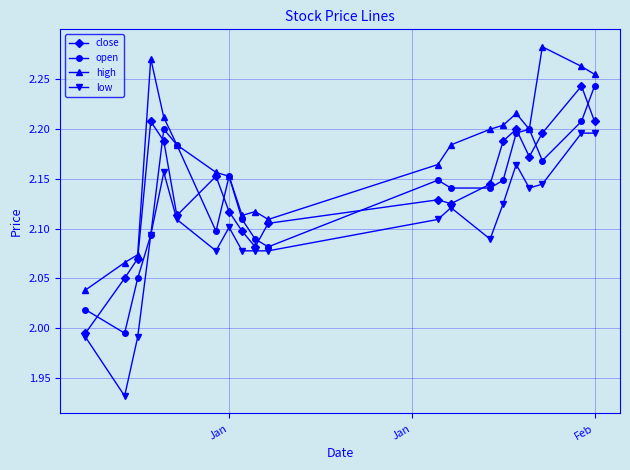

True or false: open and close cross at least once.

True